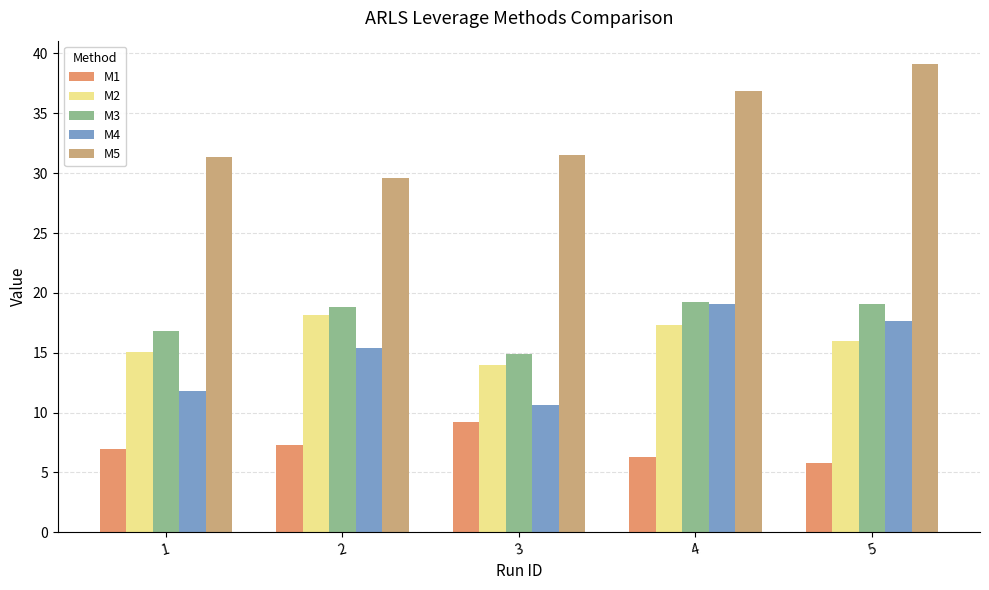

The M3 series shows 19.1 at 5. True or false?

True